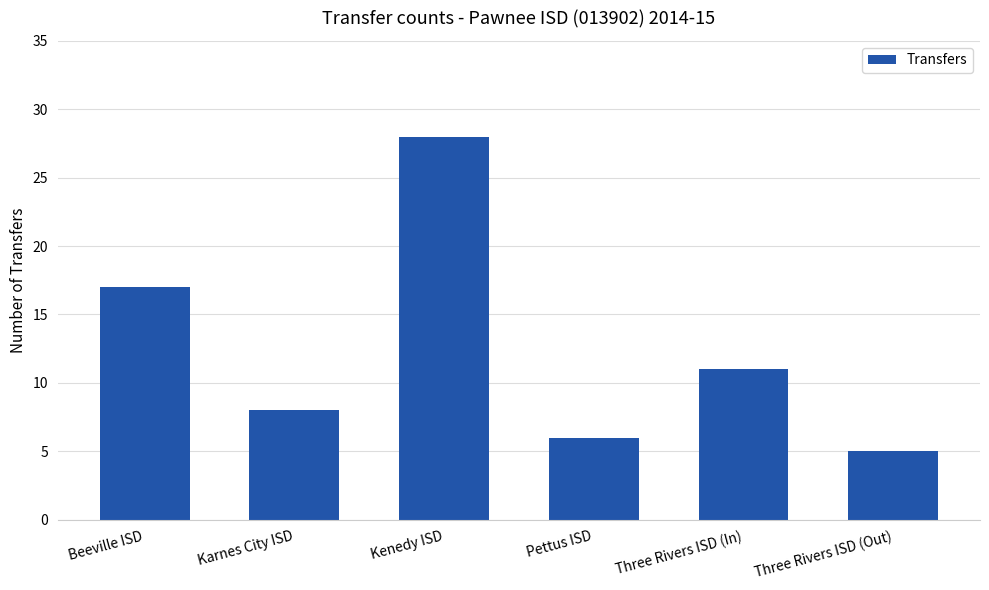

Which label corresponds to the largest value in the chart?

Kenedy ISD